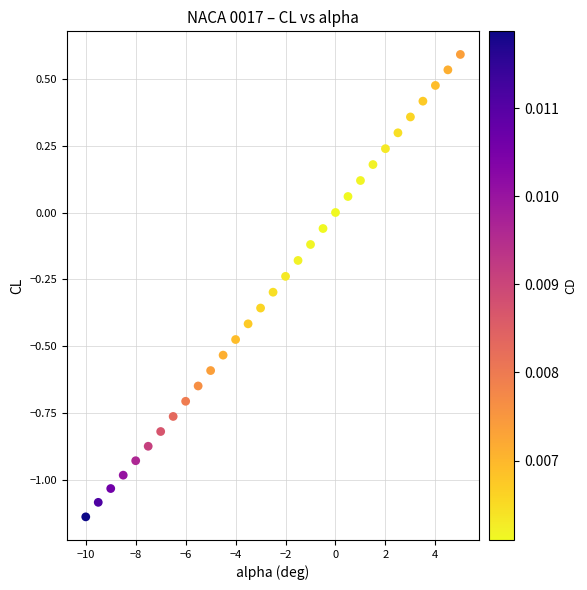

What is the range of X values (max minus min)?

15.0